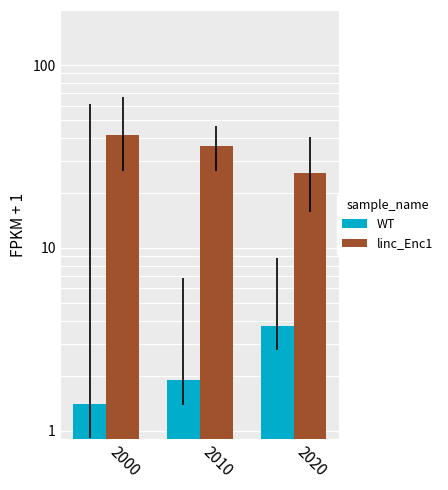

Reading left to right, what are all the values shown in this chart?

WT: 2000=1.4	2010=1.9	2020=3.8
linc_Enc1: 2000=41.5	2010=36.2	2020=25.7